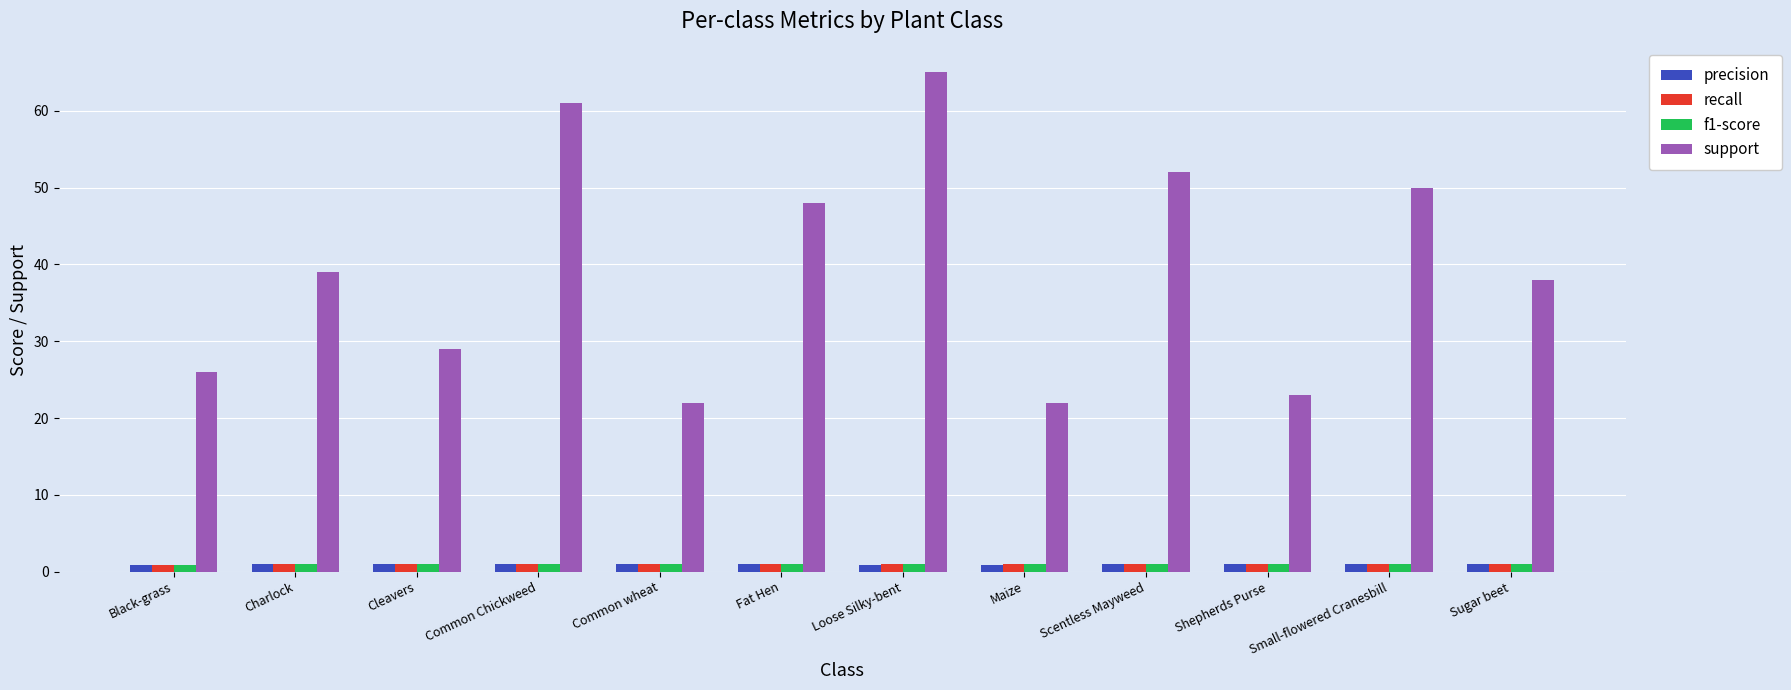

Count the number of categories in the chart.

12